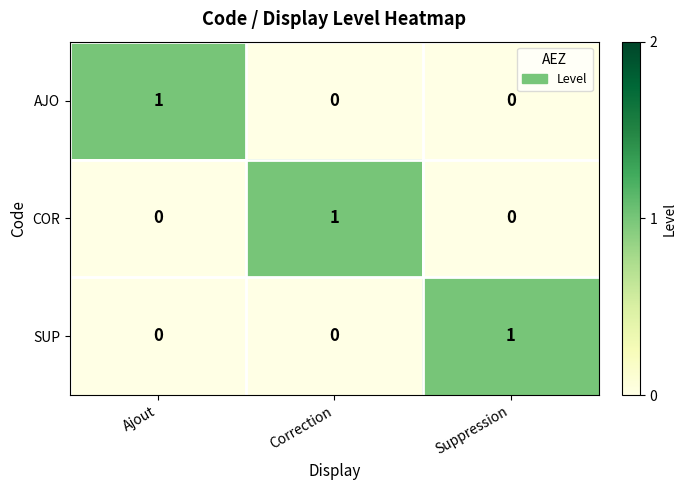

How many categories are shown in the chart?

3